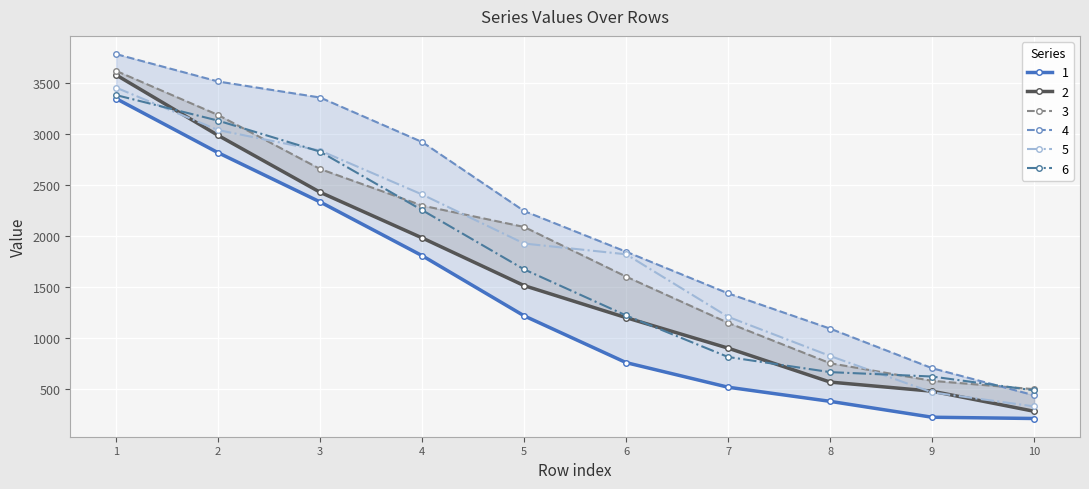

What is the greatest value displayed?

3778.2